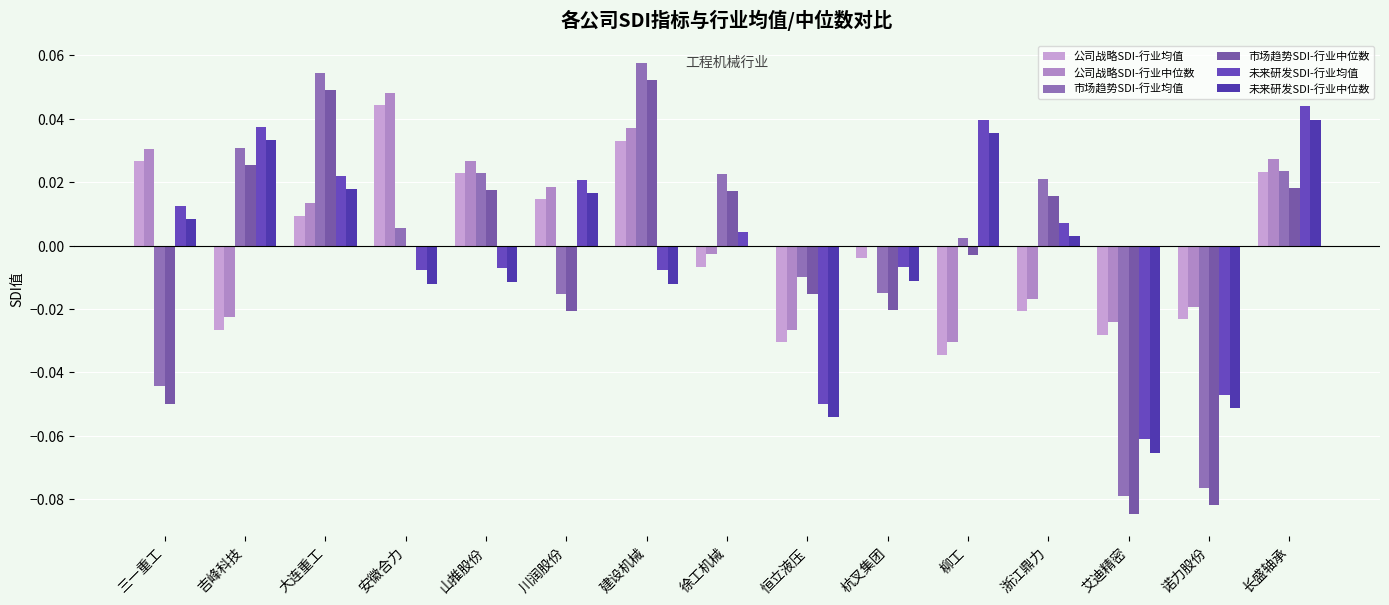

What is the maximum value shown in the chart?

0.1